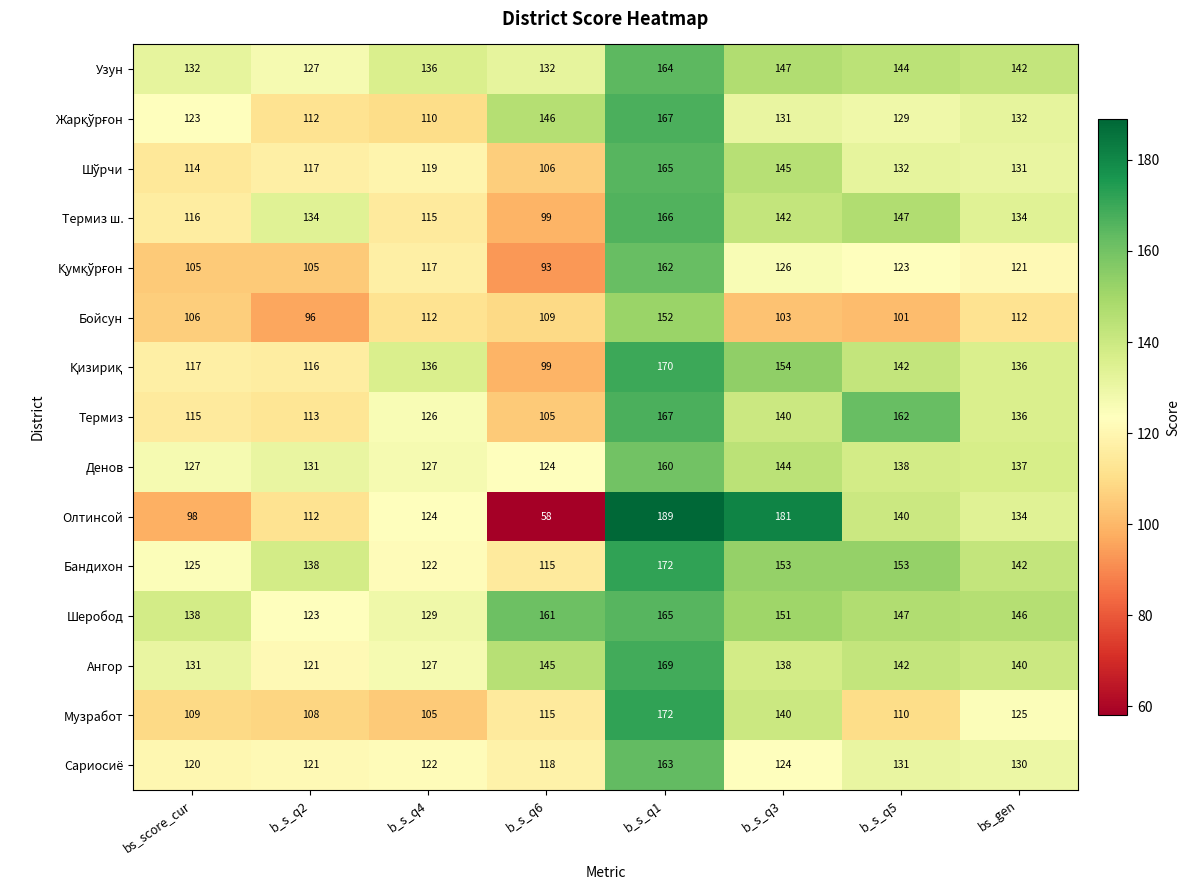

The Бойсун series shows 45 at b_s_q2. True or false?

False